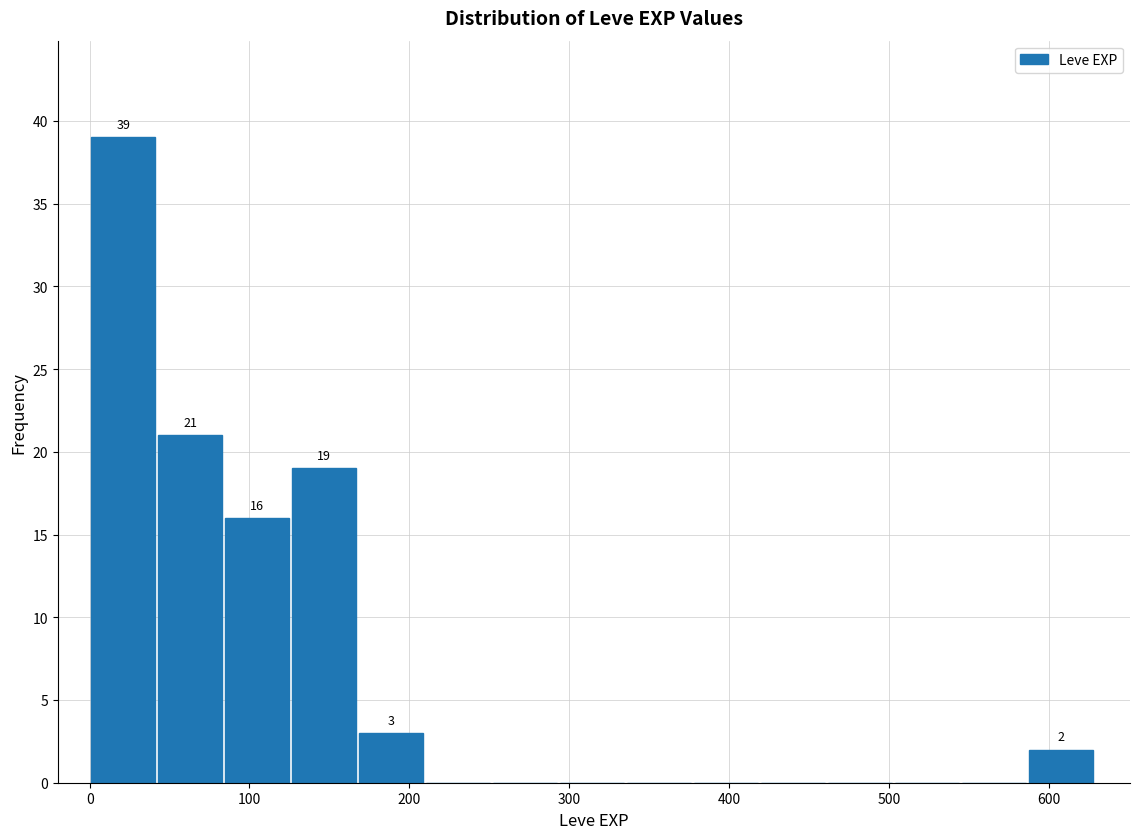

Over which range of the x-axis is the bar tallest?

0 to 40